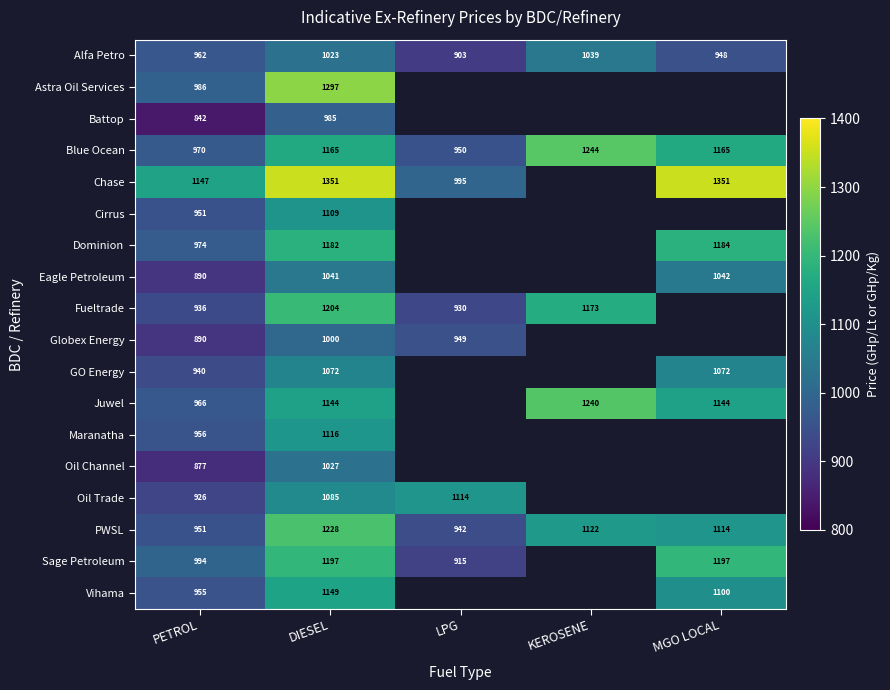

At which category is the sum across all series the highest?

DIESEL